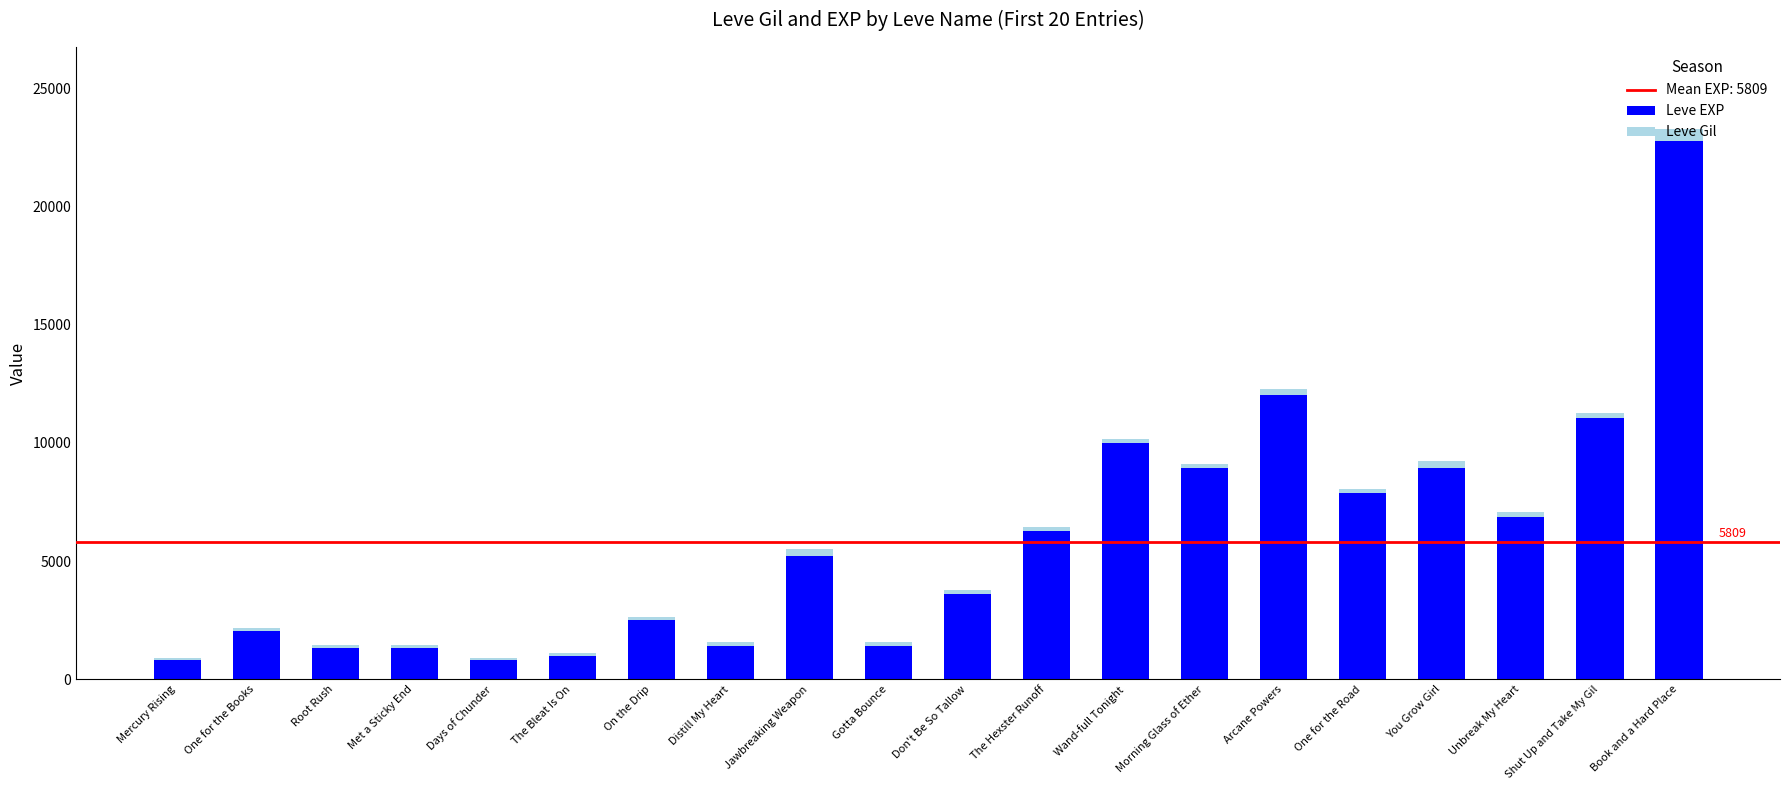

The Leve EXP series shows 6280 at The Hexster Runoff. True or false?

True